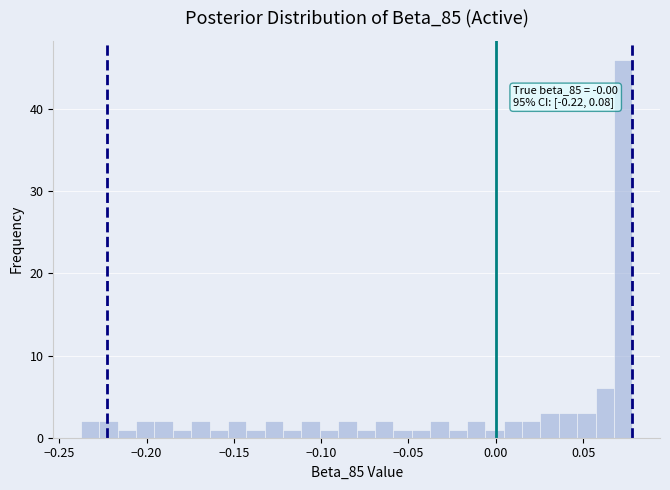

Around what value on the x-axis is the tallest bar? Give the approximate position of its centre, as read against the axis.

0.075